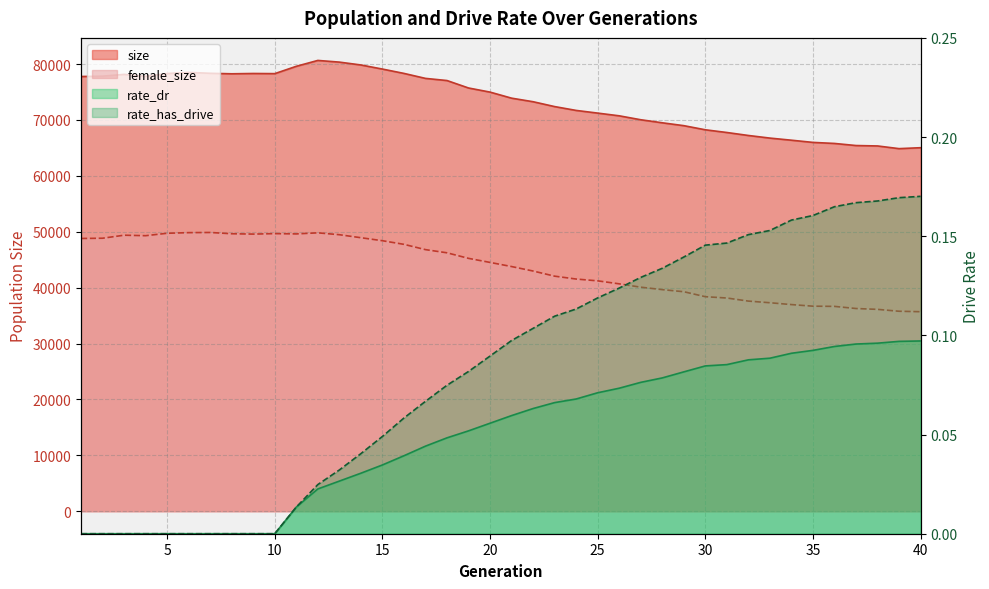

At 24, list the series in order from largest to smallest.

size, female_size, rate_has_drive, rate_dr